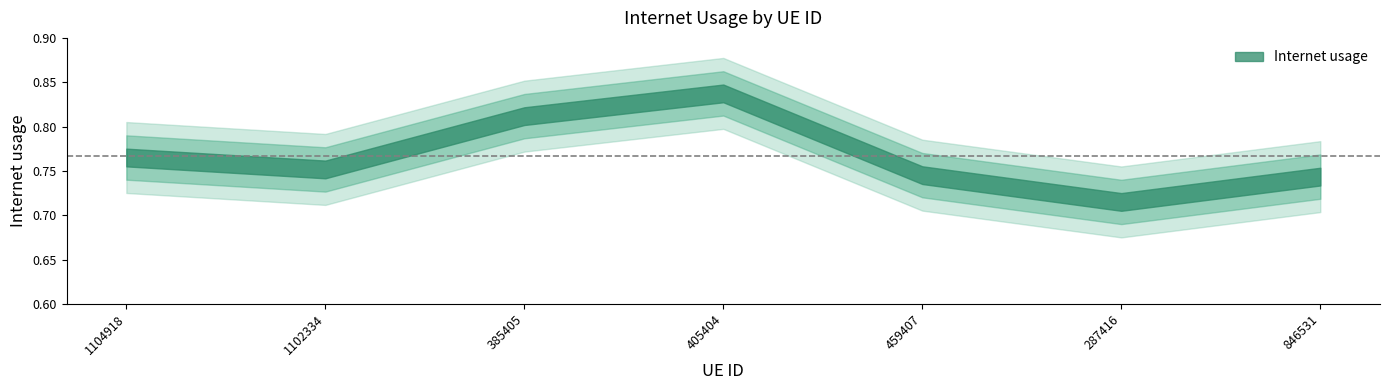

Count the values in the range 0 to 1.

7